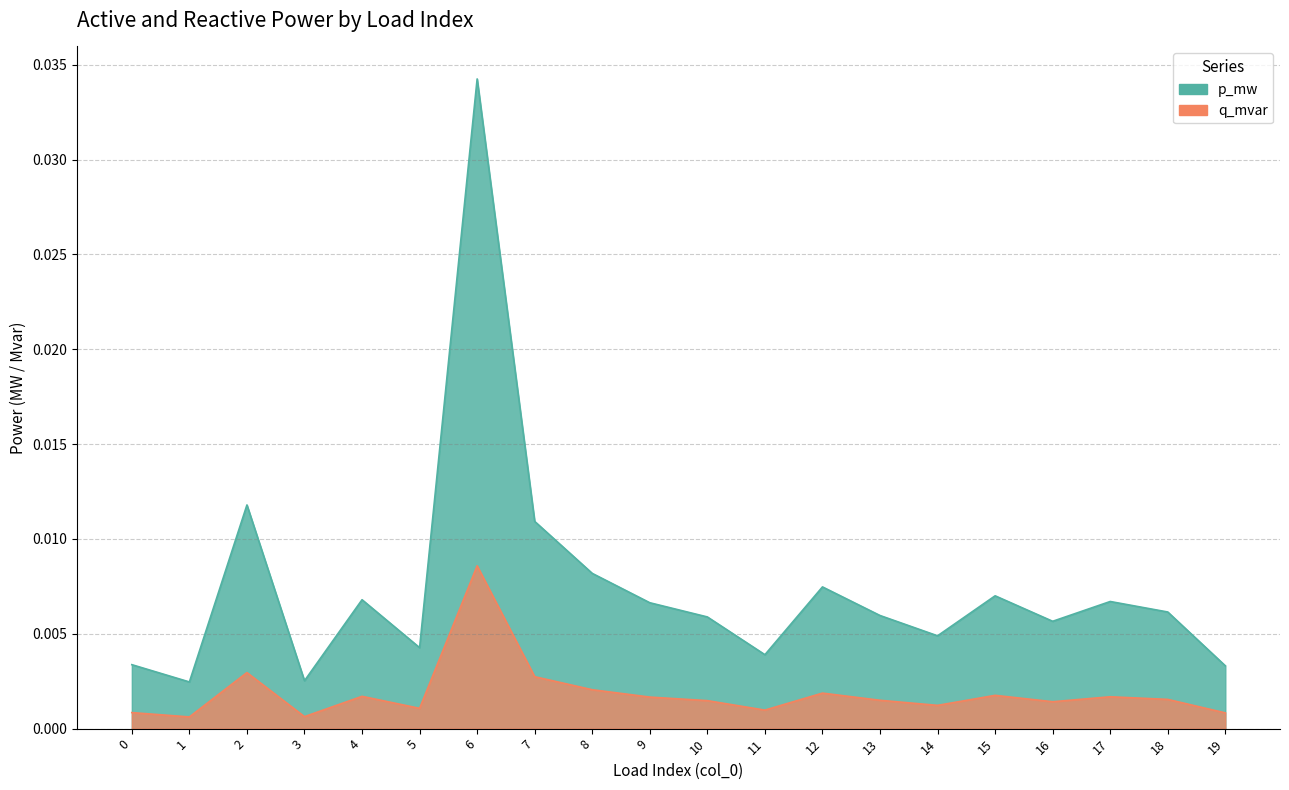

Does the chart have visible grid lines?

Yes